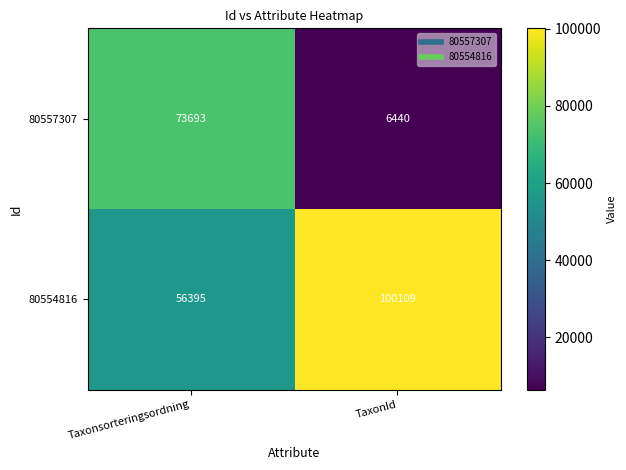

What is the sum of the 80554816 values at Taxonsorteringsordning and TaxonId?

156504